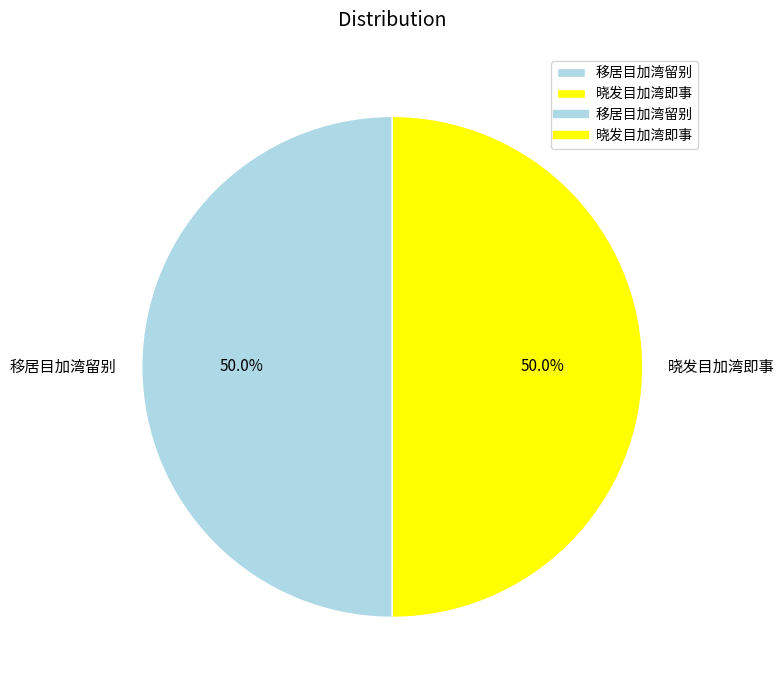

True or false: 移居目加湾留别 accounts for 43% of the total.

False